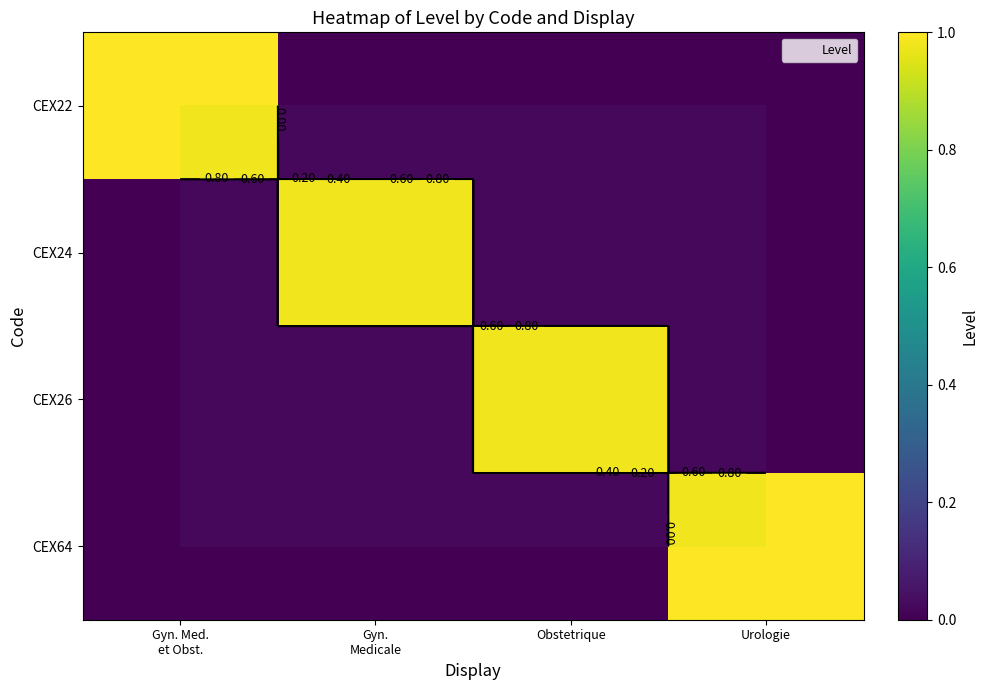

Rank the categories by CEX26 value from highest to lowest.

Obstetrique, Gyn. Med. et Obst., Gyn. Medicale, Urologie